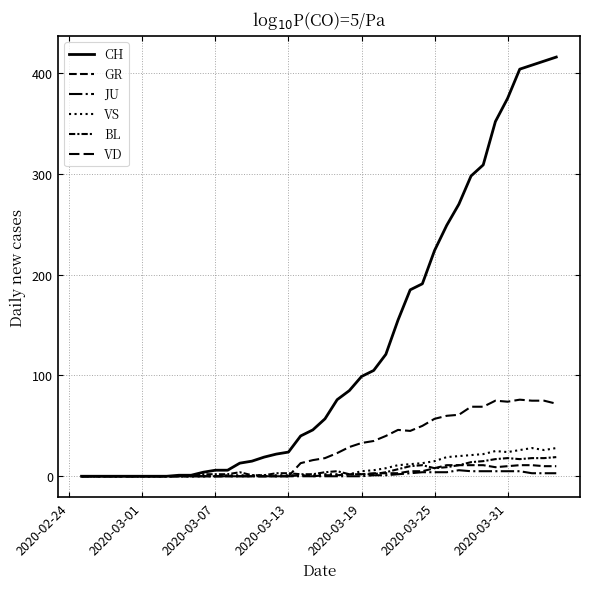

True or false: GR has more than 2 points higher than both neighbors.

False